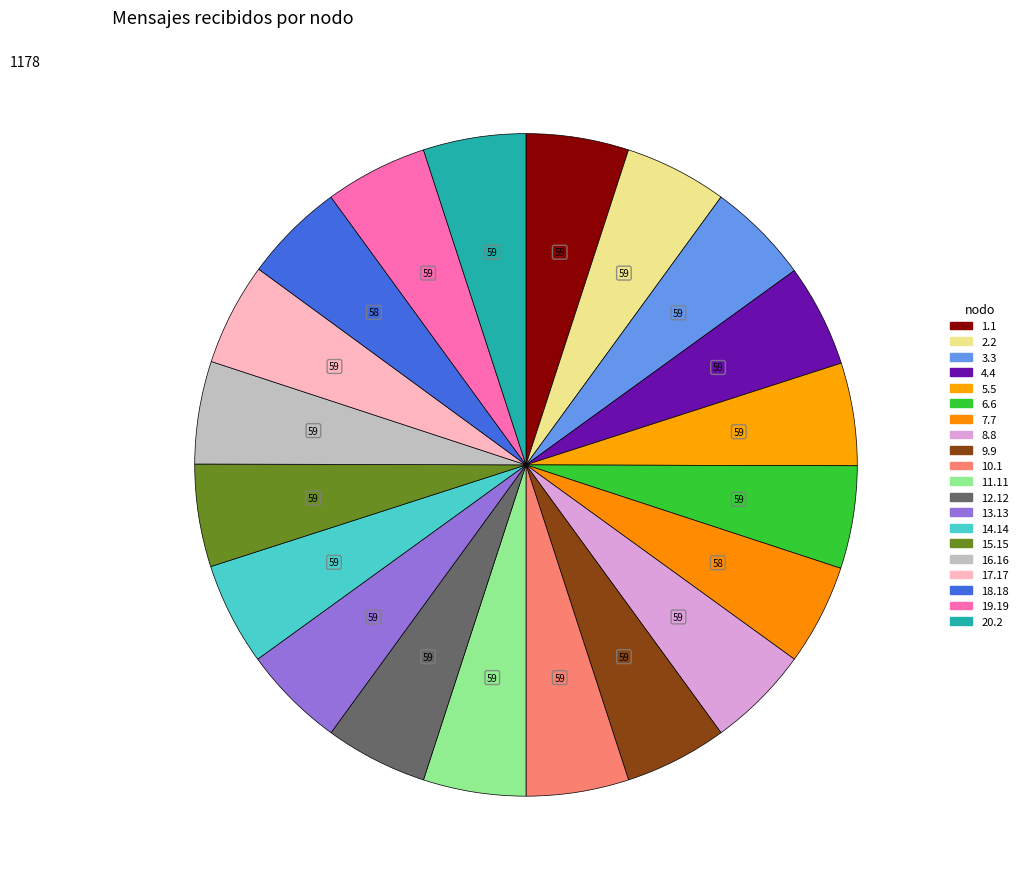

Is it true that 15.15 is 5% of the pie?

True